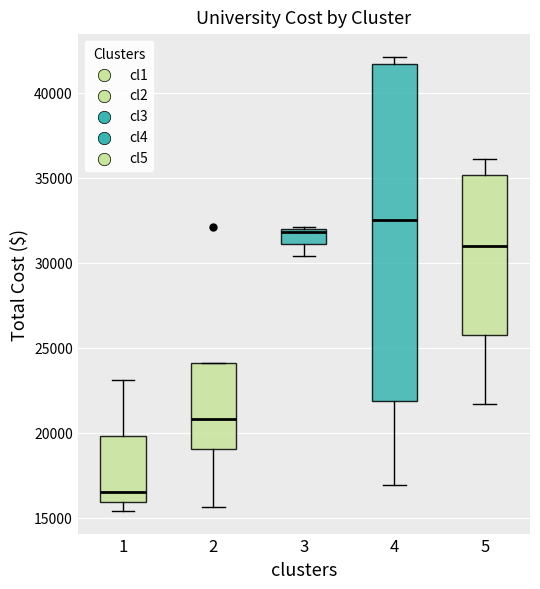

Comparing the boxes themselves (not the whiskers), which one is the tallest?

4